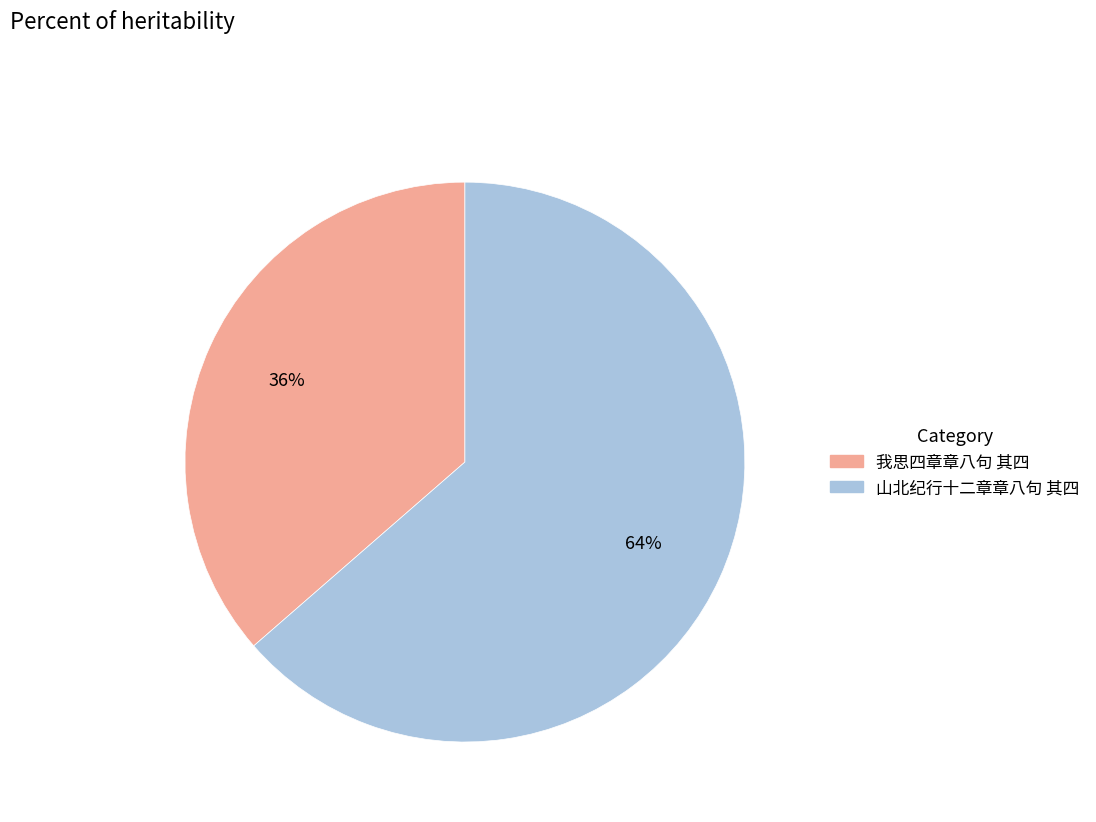

Do 我思四章章八句 其四 and 山北纪行十二章章八句 其四 together represent more than half of the pie?

Yes